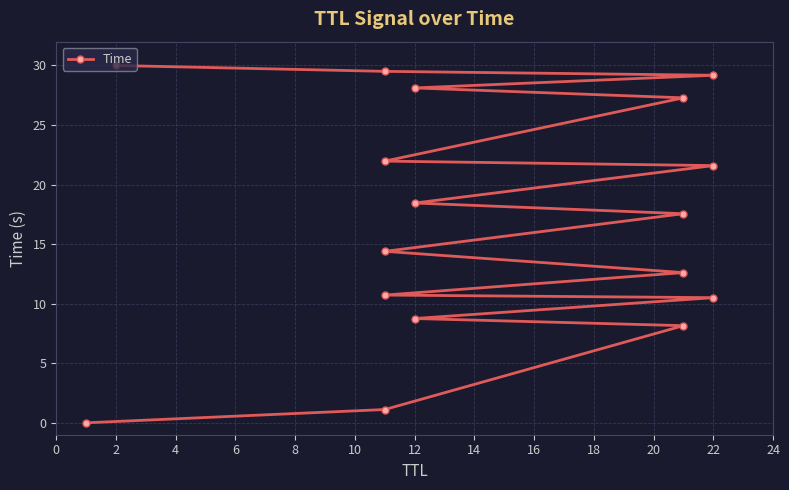

True or false: the data has more than 0 interior local peaks.

False